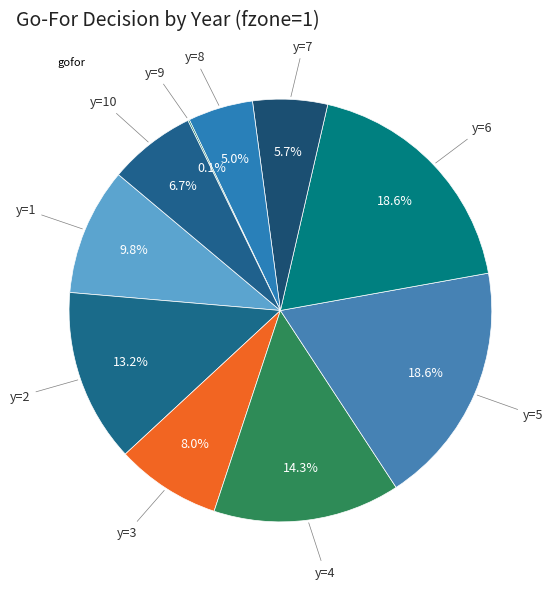

Rank the categories by value from lowest to highest.

y=9, y=8, y=7, y=10, y=3, y=1, y=2, y=4, y=6, y=5